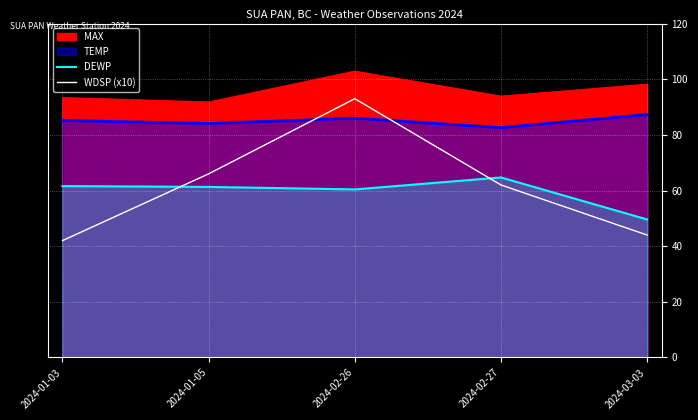

Which series has the widest spread of values?

WDSP (x10)